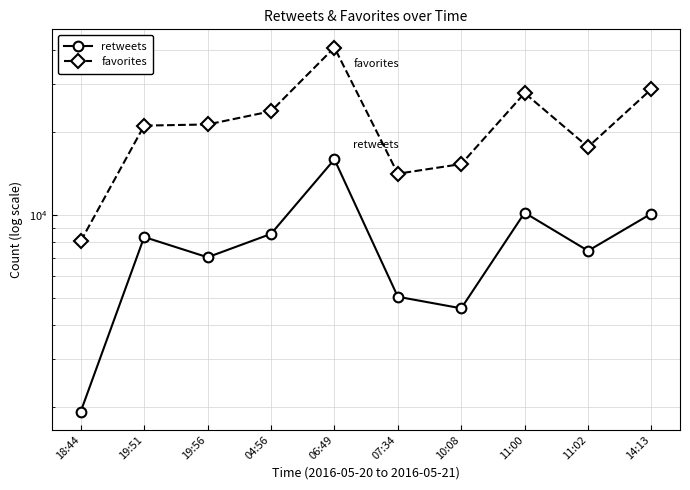

What is the label of the 9th point from the left?

11:02